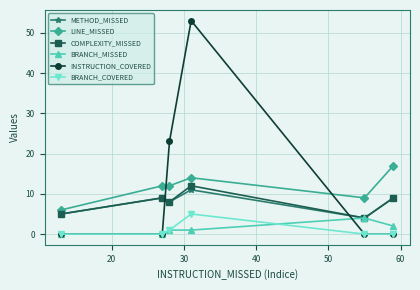

True or false: BRANCH_MISSED has more than 2 points higher than both neighbors.

False